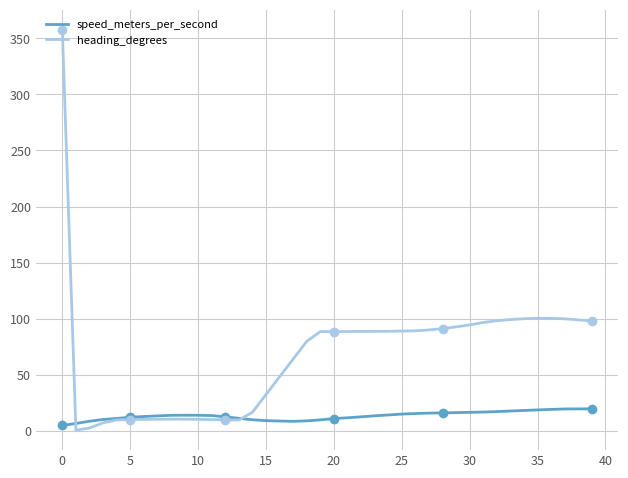

Which series has the widest spread of values?

heading_degrees